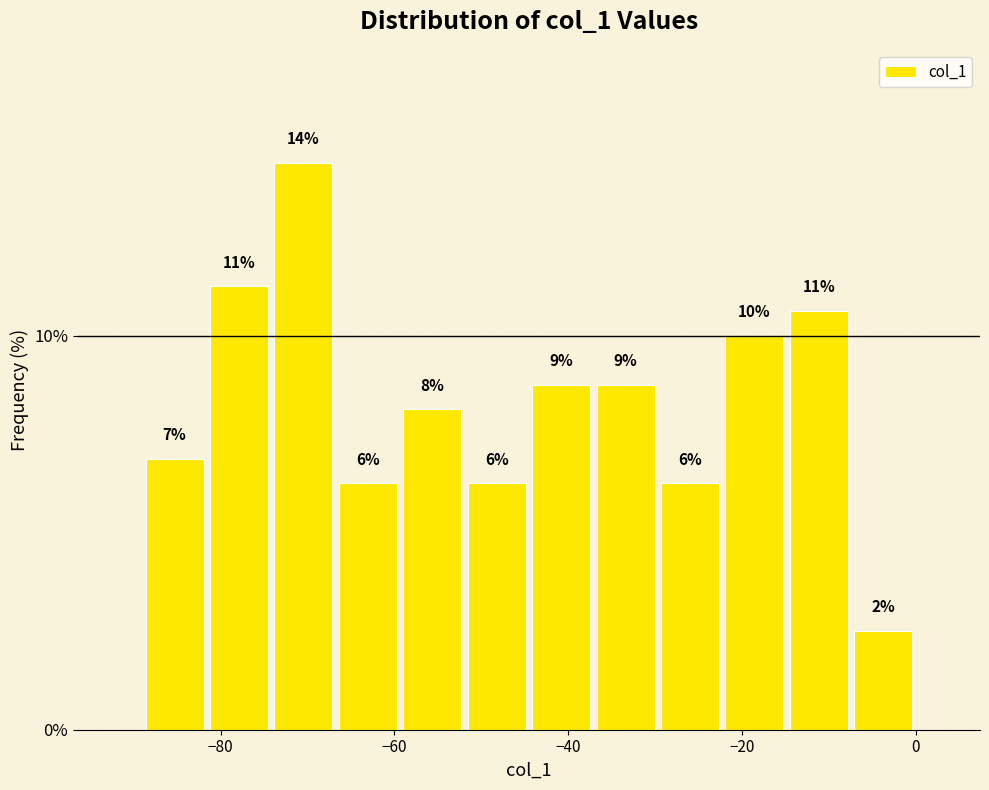

Around what value on the x-axis is the tallest bar? Give the approximate position of its centre, as read against the axis.

-70